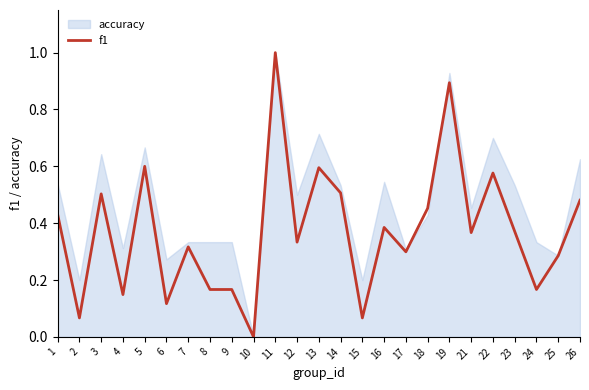

Is it true that the value at 15 is 0.0?

False